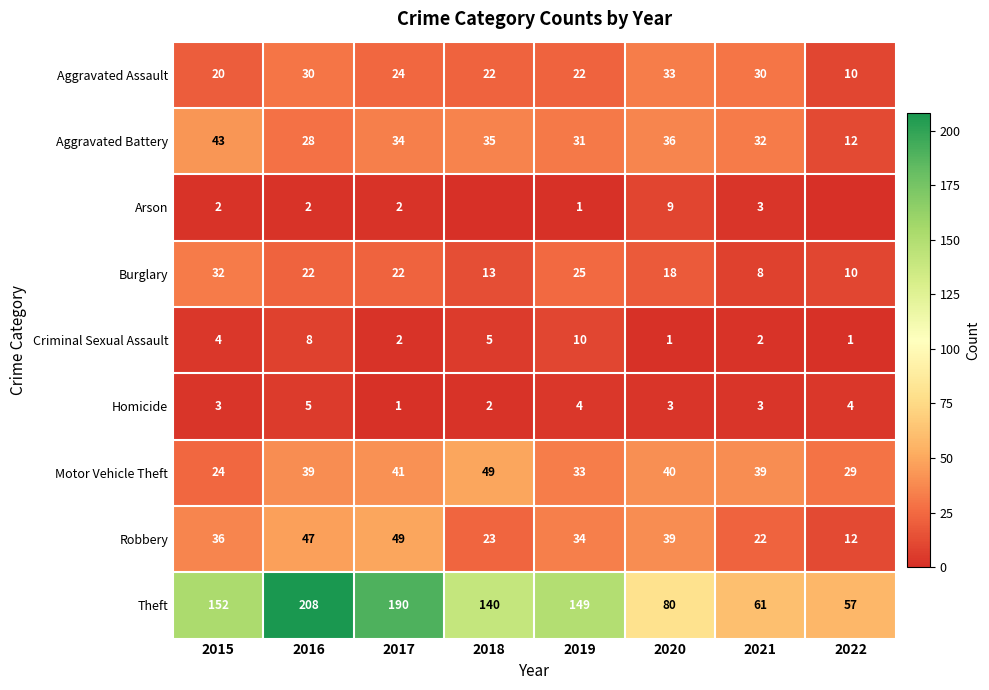

What is the sum of all Motor Vehicle Theft values?

294